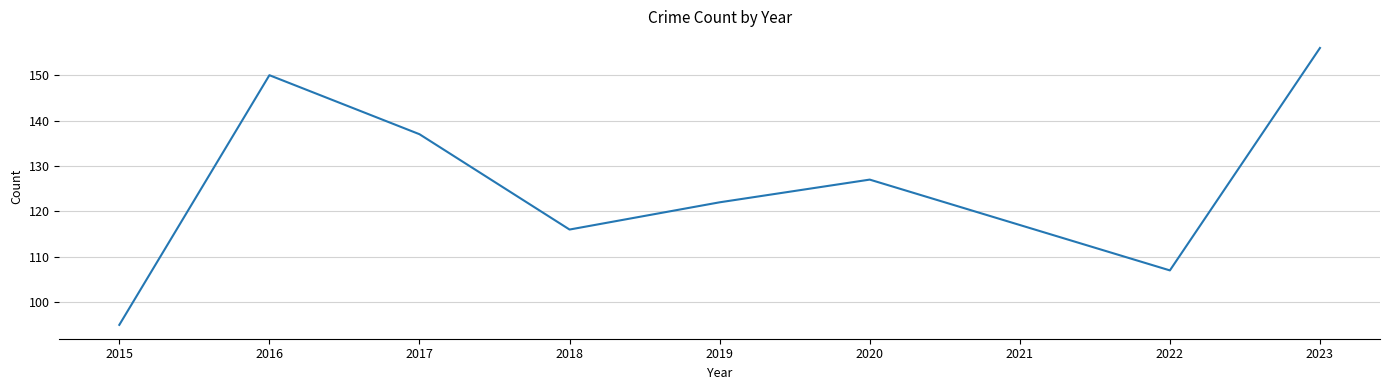

Rank the categories by value from highest to lowest.

2023, 2016, 2017, 2020, 2019, 2021, 2018, 2022, 2015